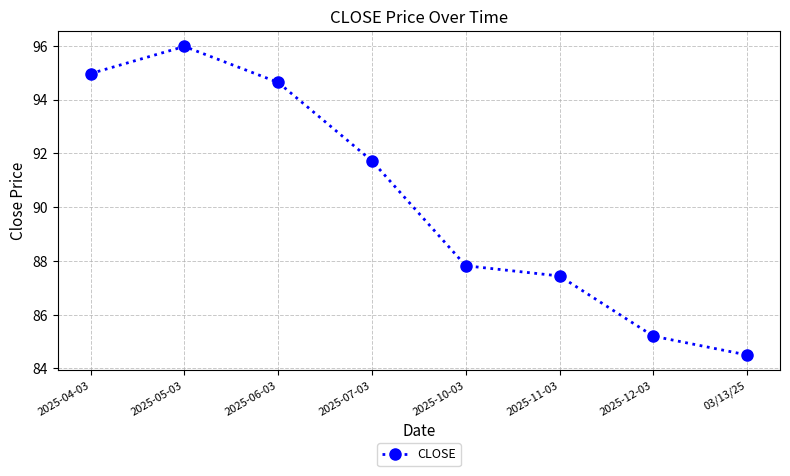

The chart shows a value of 116.9 at 2025-10-03. True or false?

False